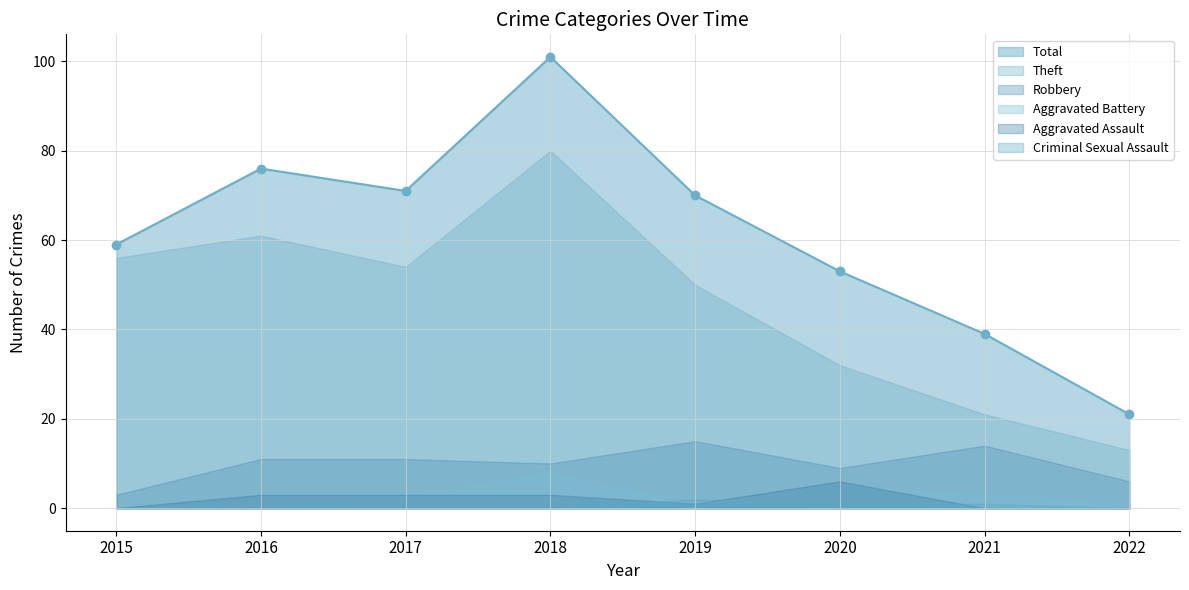

How many Criminal Sexual Assault values are between 0 and 1?

7